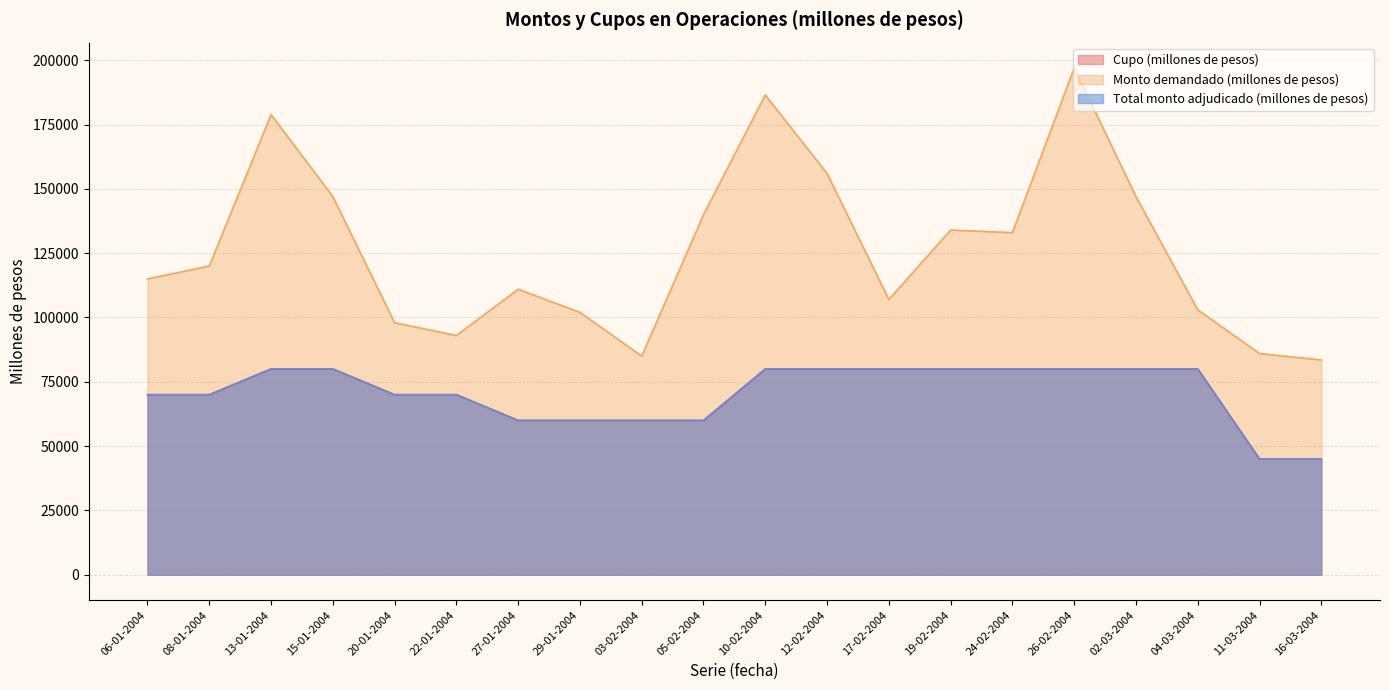

Is the value of Monto demandado (millones de pesos) at 11-03-2004 greater than the value of Cupo (millones de pesos) at 20-01-2004?

Yes